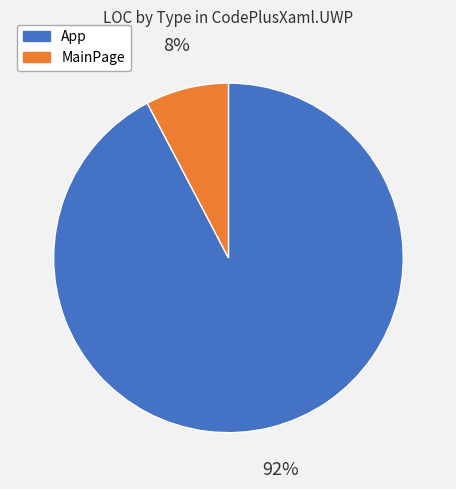

Is there a majority slice in this chart?

Yes